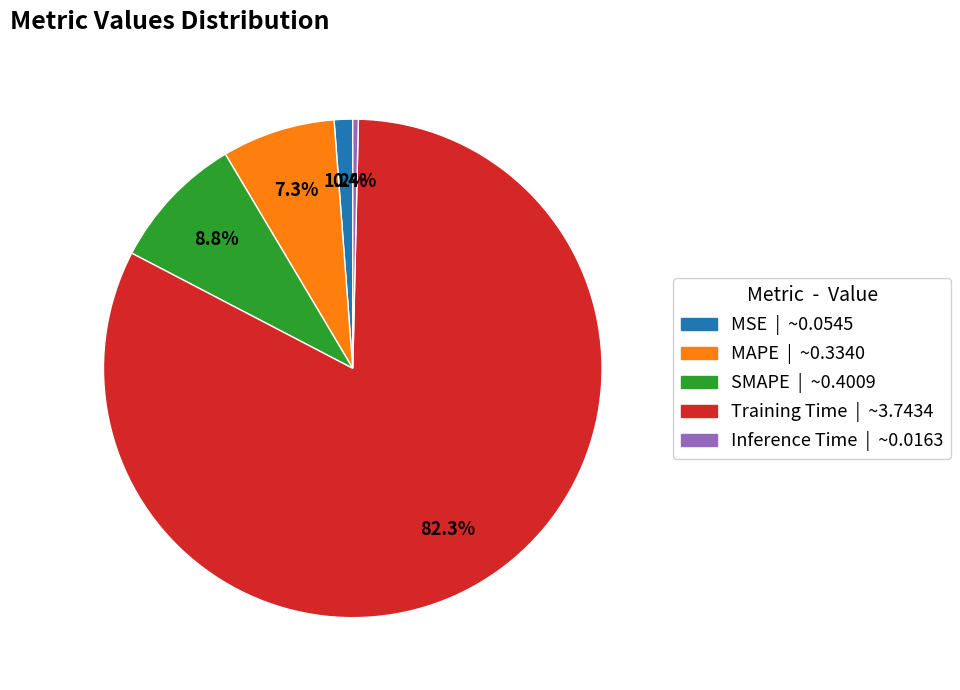

To the nearest percent, what is the combined percentage of SMAPE and MSE?

10%